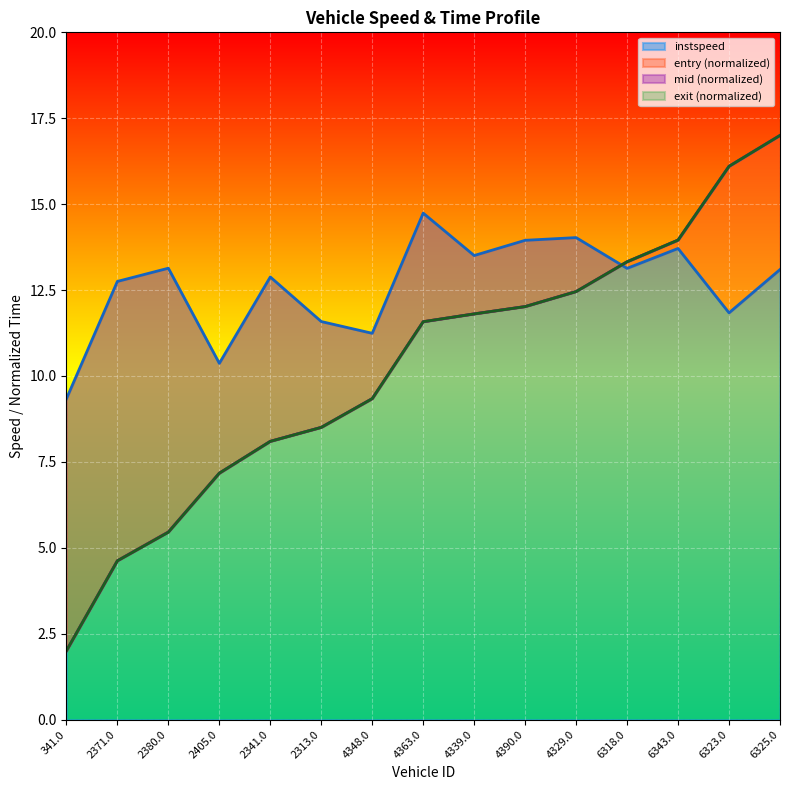

What is the label of the 4th point from the left?

2405.0